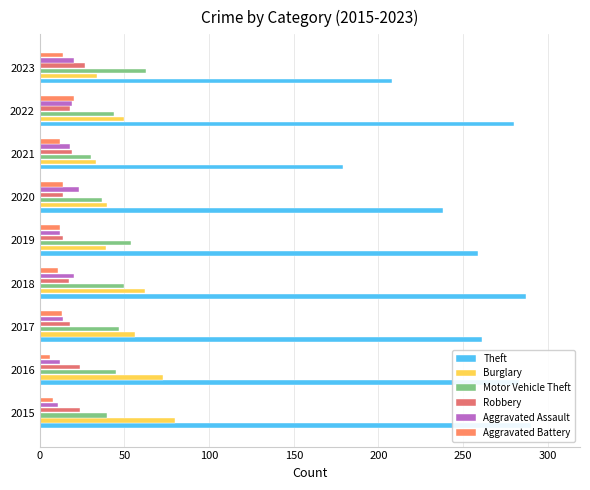

Reading right to left, transcribe all the data shown in this chart.

Theft: 208	280	179	238	259	287	261	283	290
Burglary: 34	50	33	40	39	62	56	73	80
Motor Vehicle Theft: 63	44	30	37	54	50	47	45	40
Robbery: 27	18	19	14	14	17	18	24	24
Aggravated Assault: 20	19	18	23	12	20	14	12	11
Aggravated Battery: 14	20	12	14	12	11	13	6	8